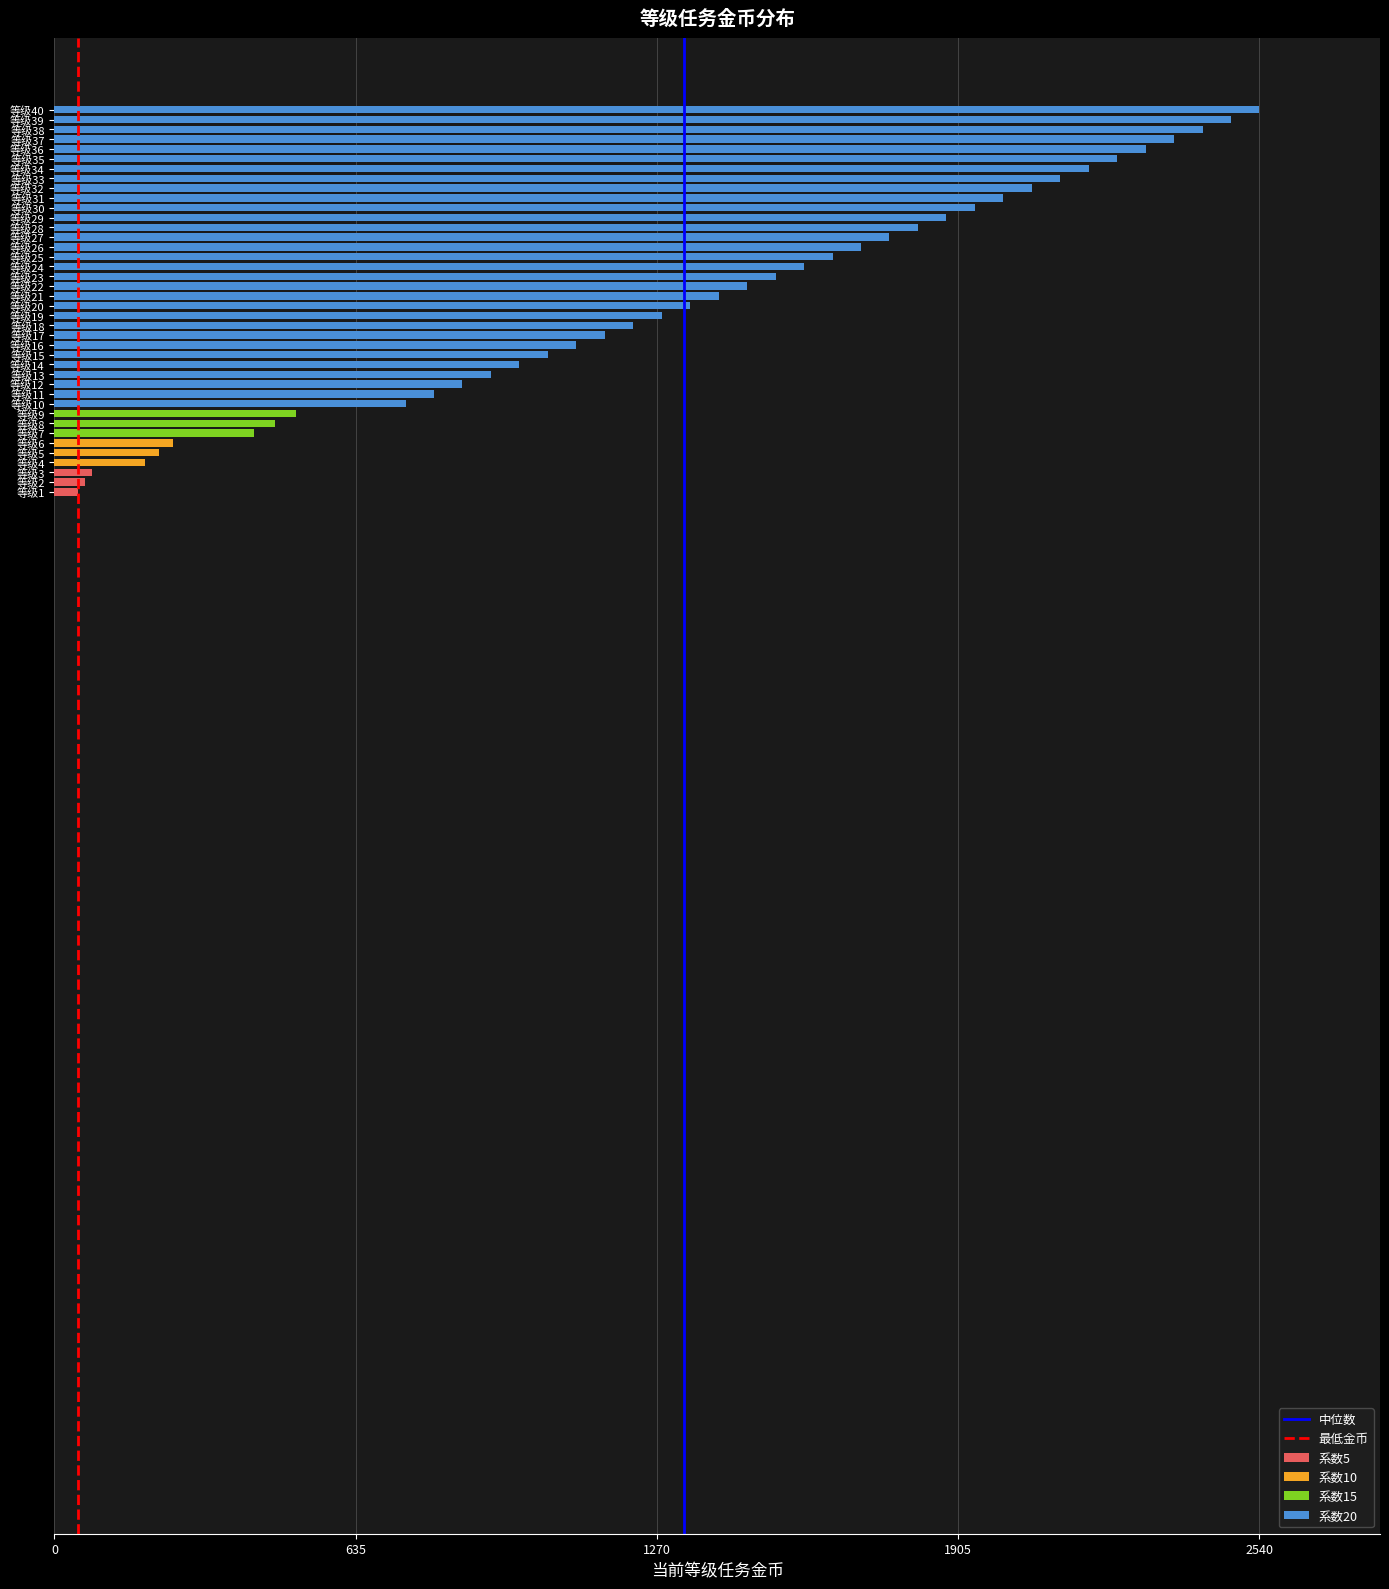

Are the bars horizontal?

Yes